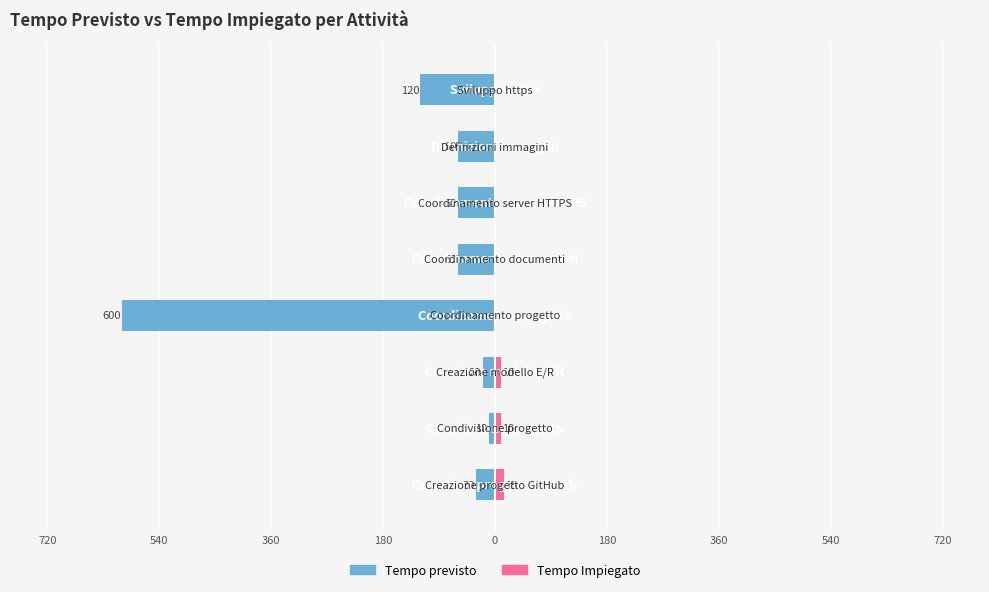

What is the difference between the maximum and second lowest values in the Tempo Impiegato series?

15